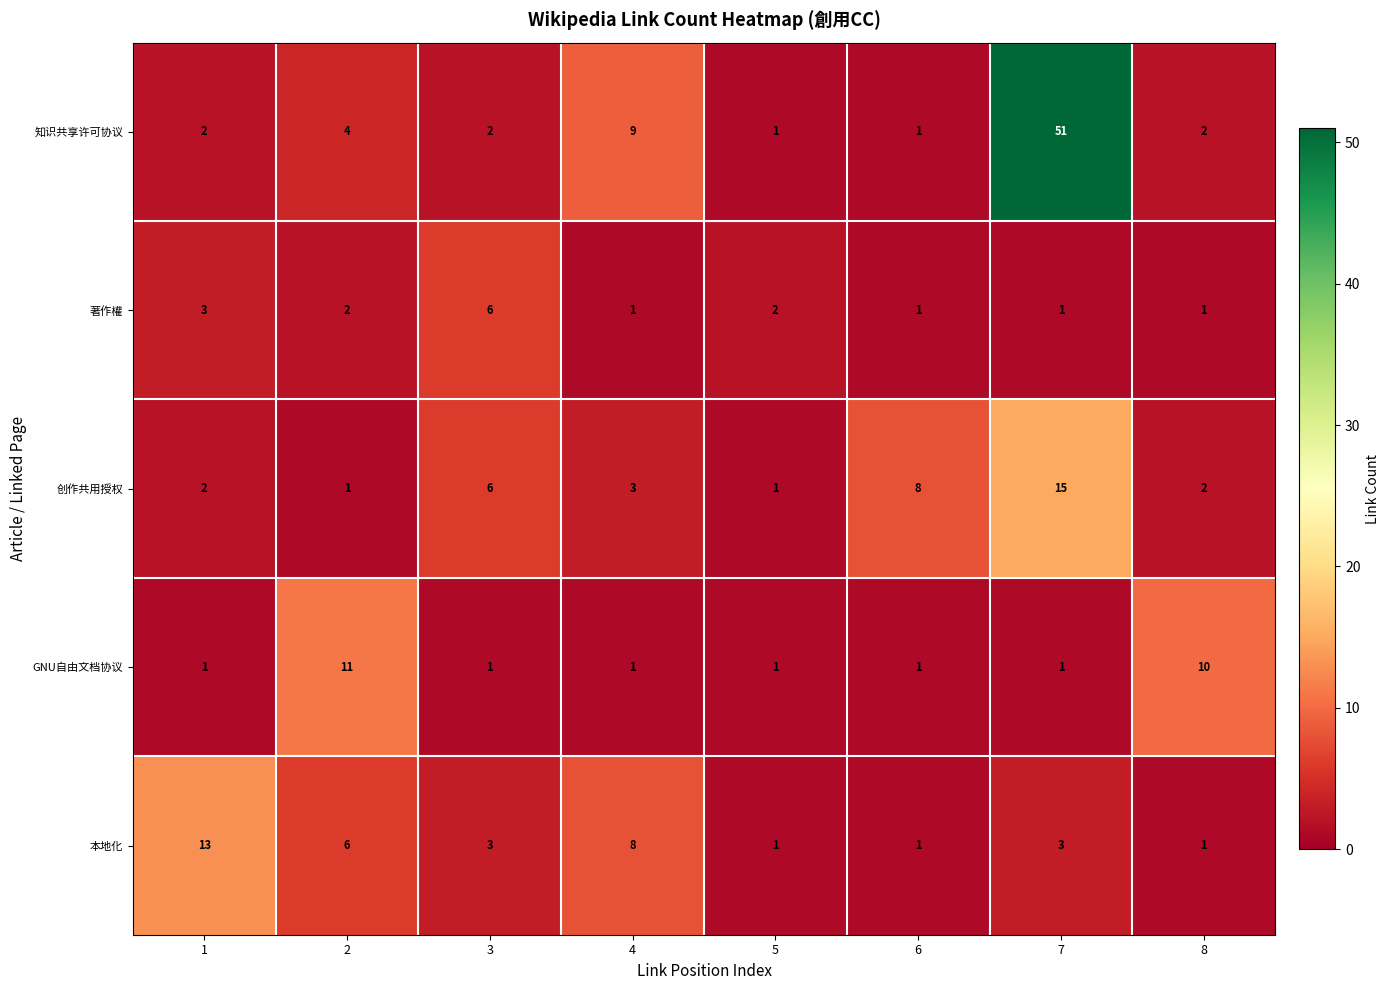

What is the difference between the maximum and minimum values in the 创作共用授权 series?

14